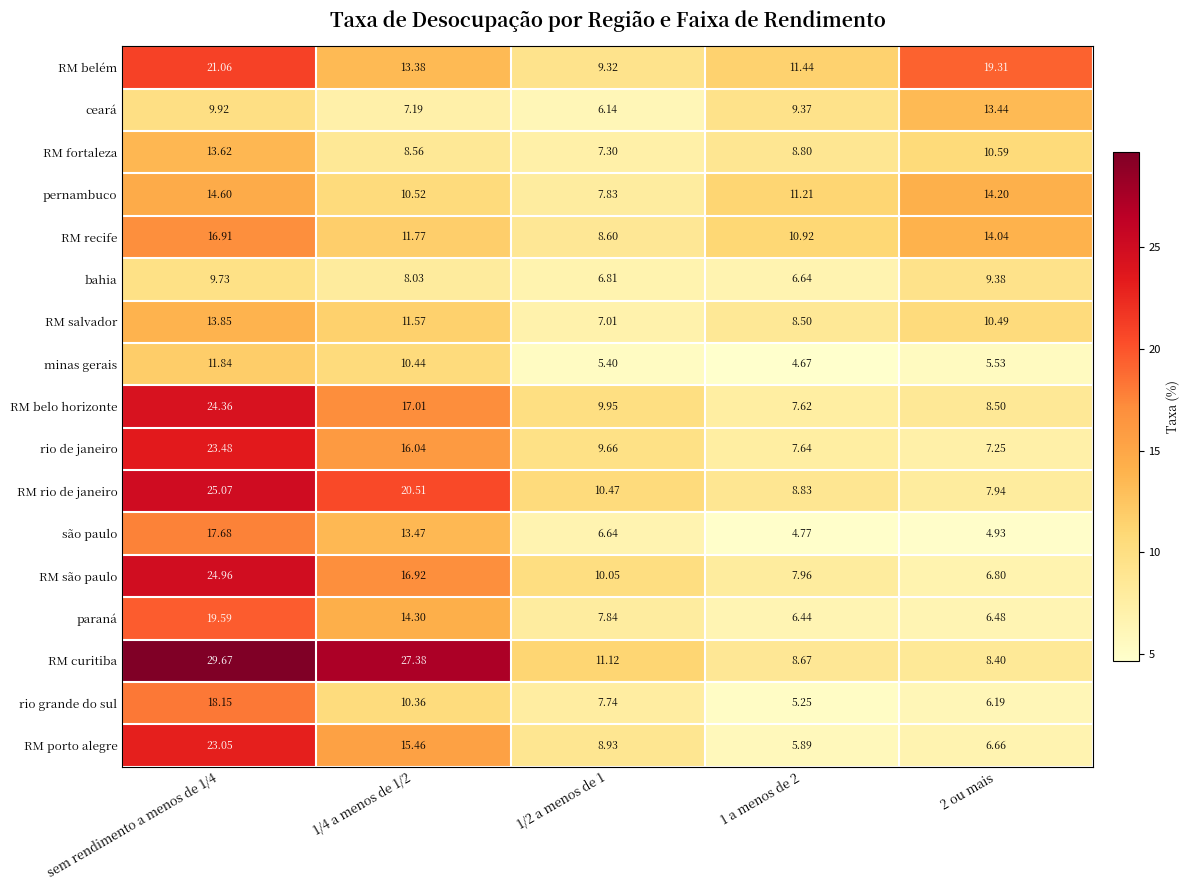

Which label corresponds to the largest value in the chart?

sem rendimento a menos de 1/4